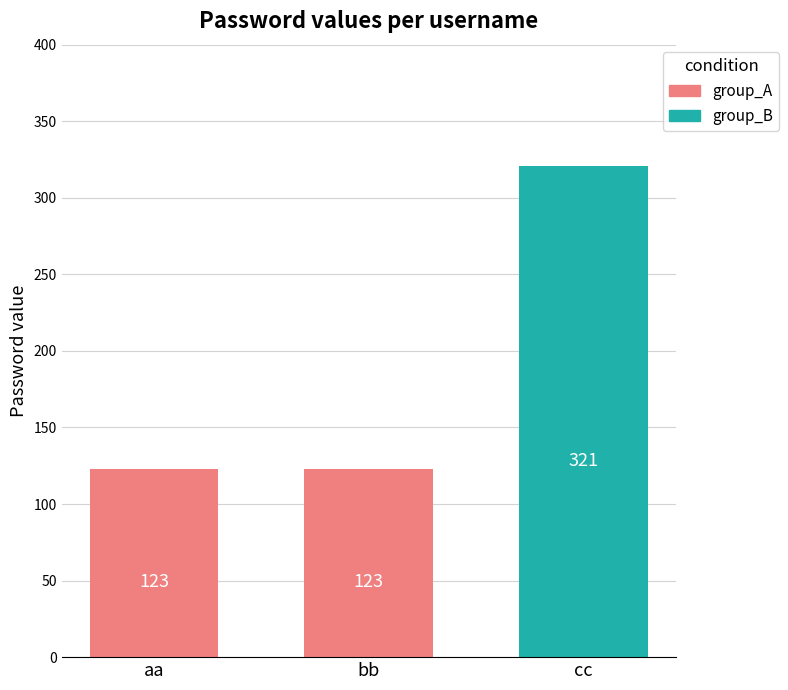

What is the smallest value displayed?

123